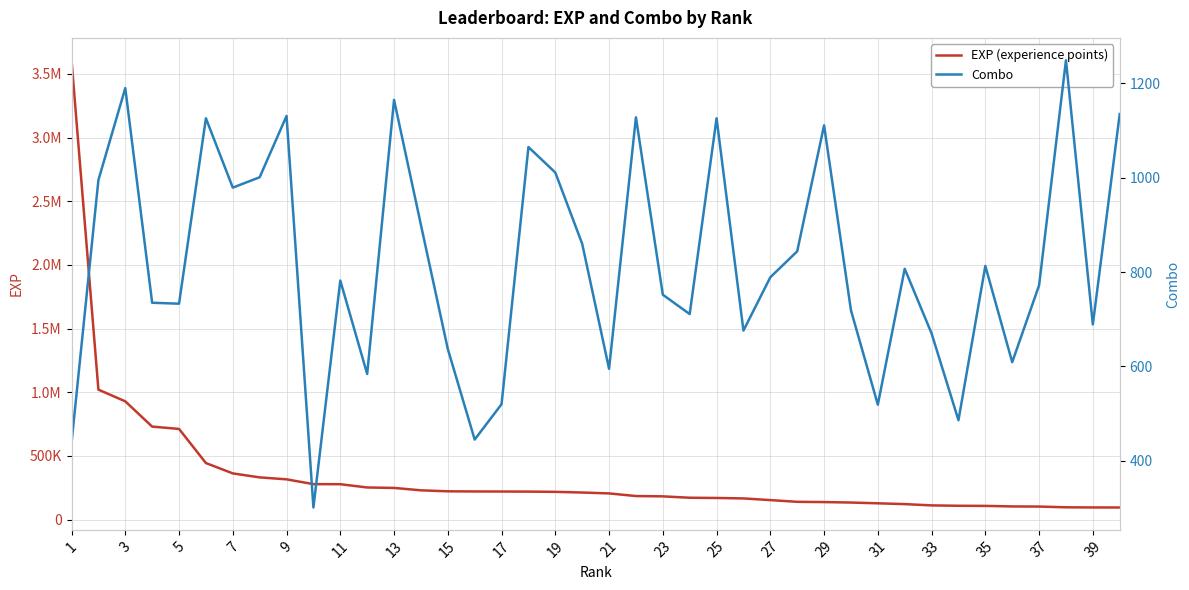

What is the highest value of the EXP (experience points) series?

3607088